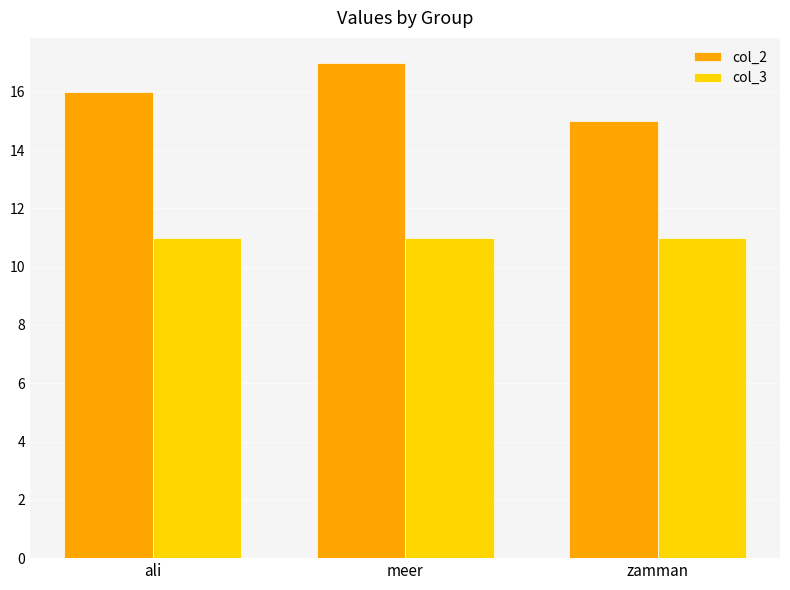

What position from the right is ali?

3